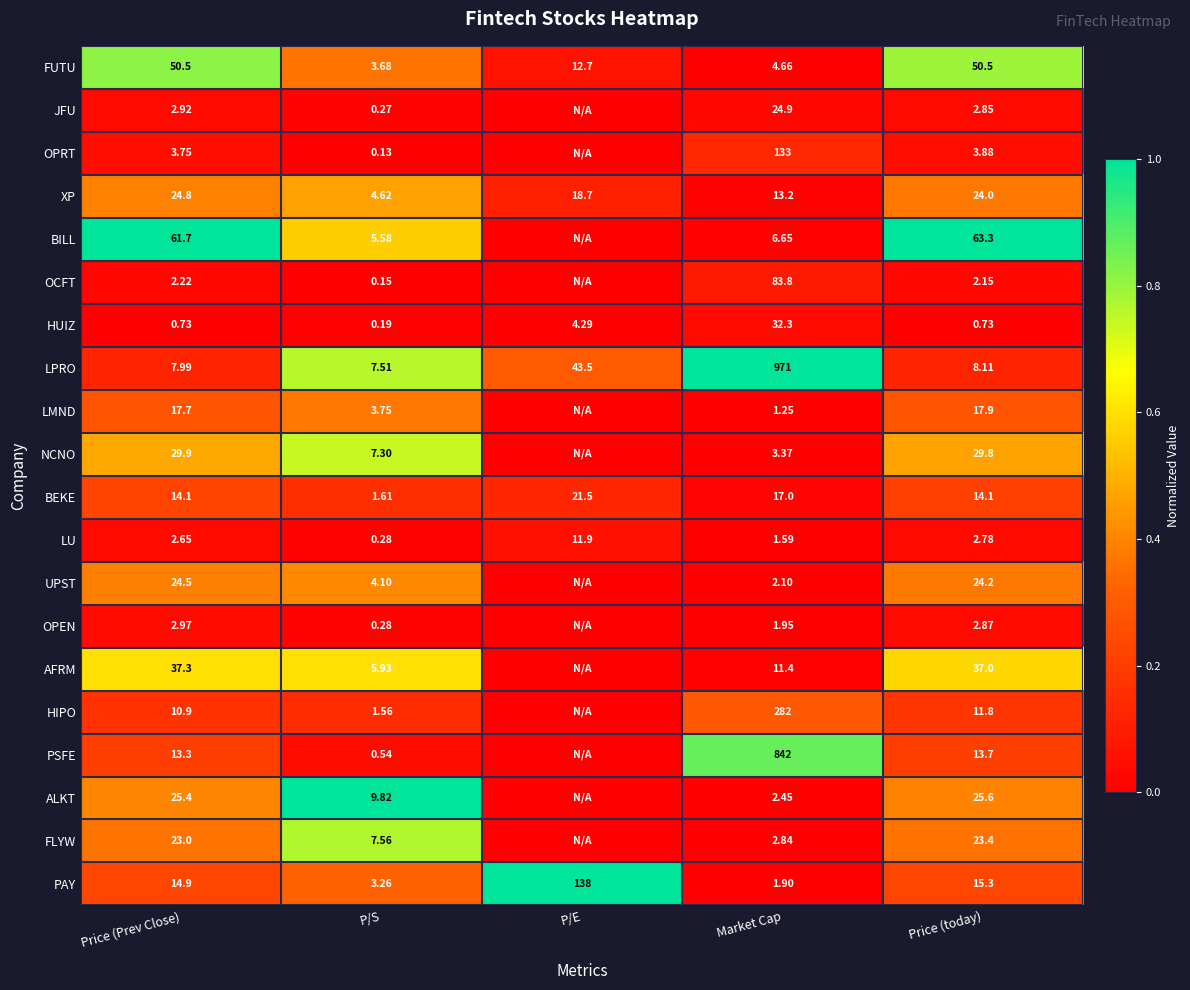

Is the value of BEKE at Price (today) greater than the value of XP at Price (Prev Close)?

No